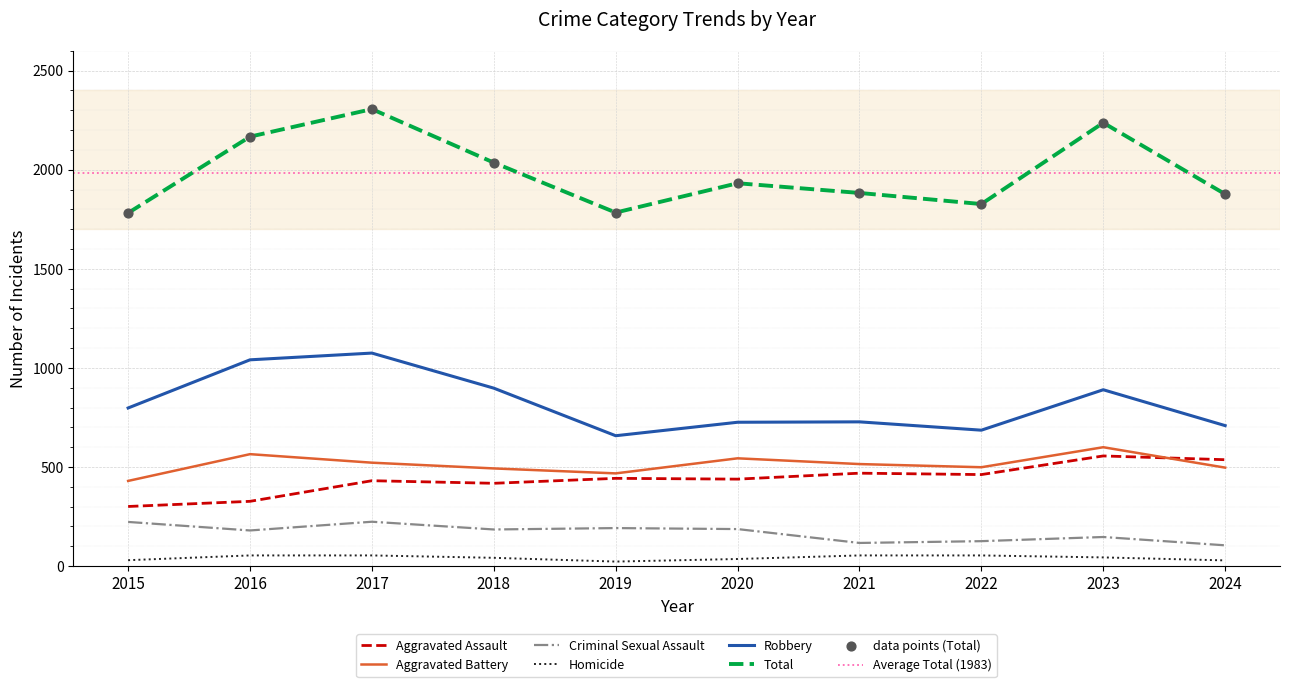

Which series reaches the maximum Y coordinate?

Total